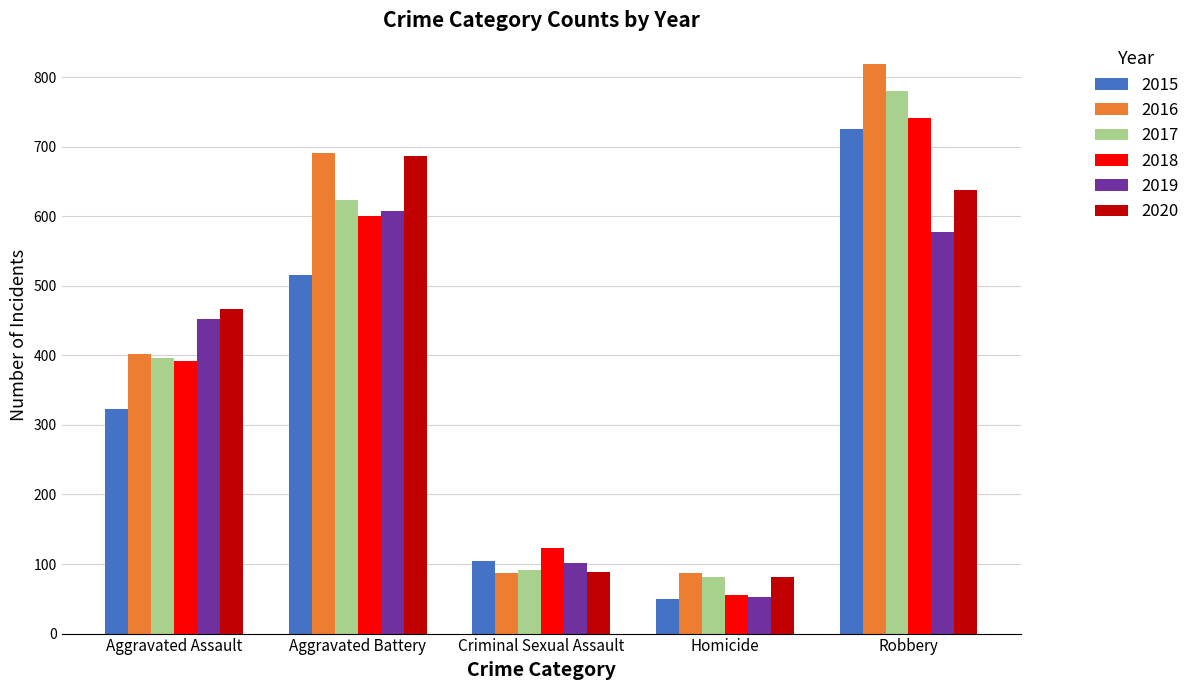

What is the minimum value for 2015?

50